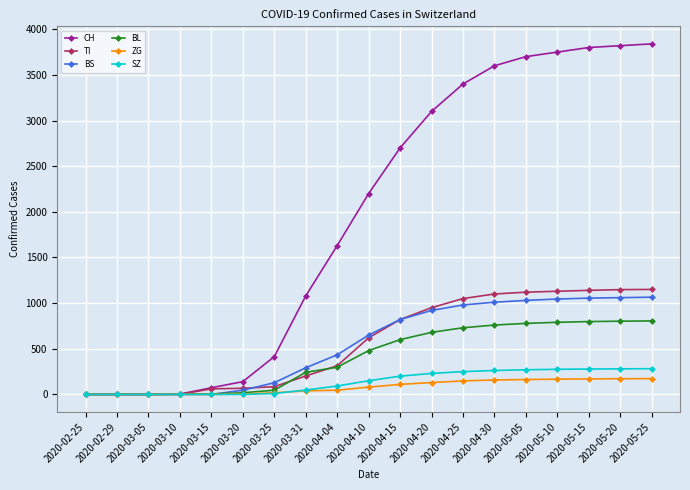

Which series has the largest range (max minus min)?

CH